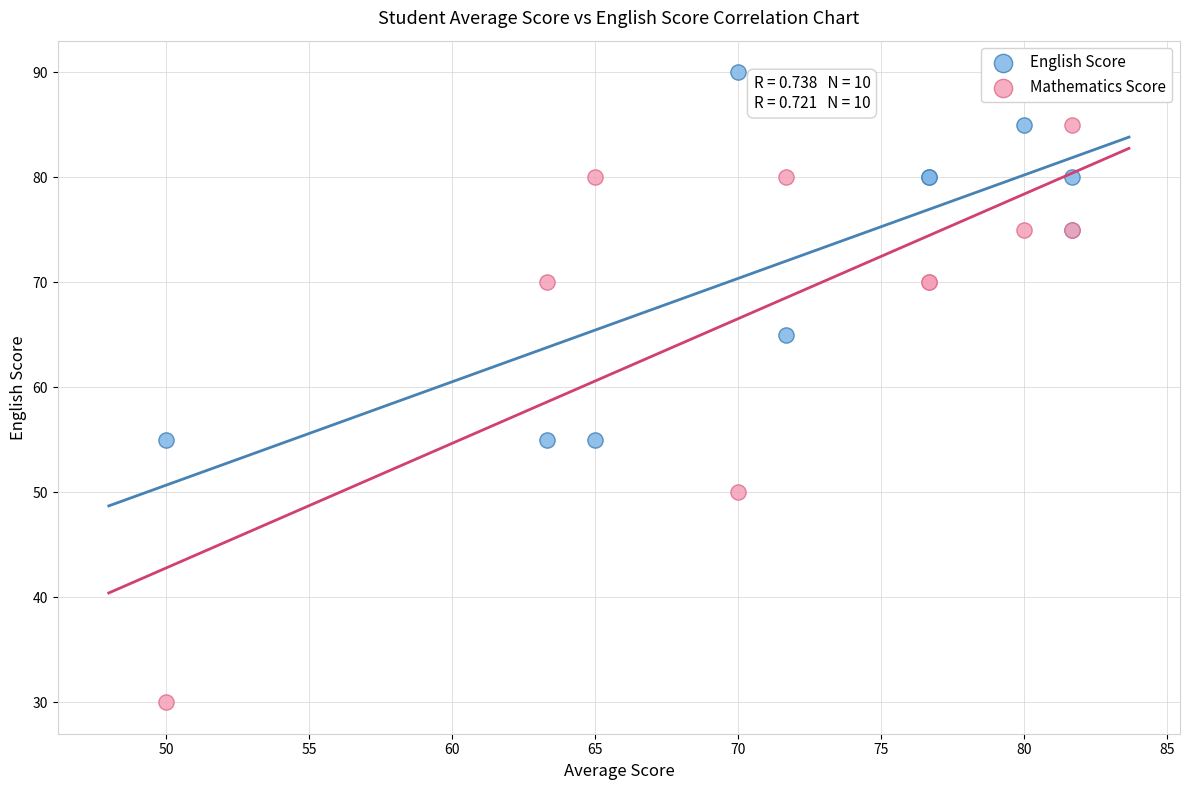

Which series reaches the minimum Y coordinate?

Mathematics Score